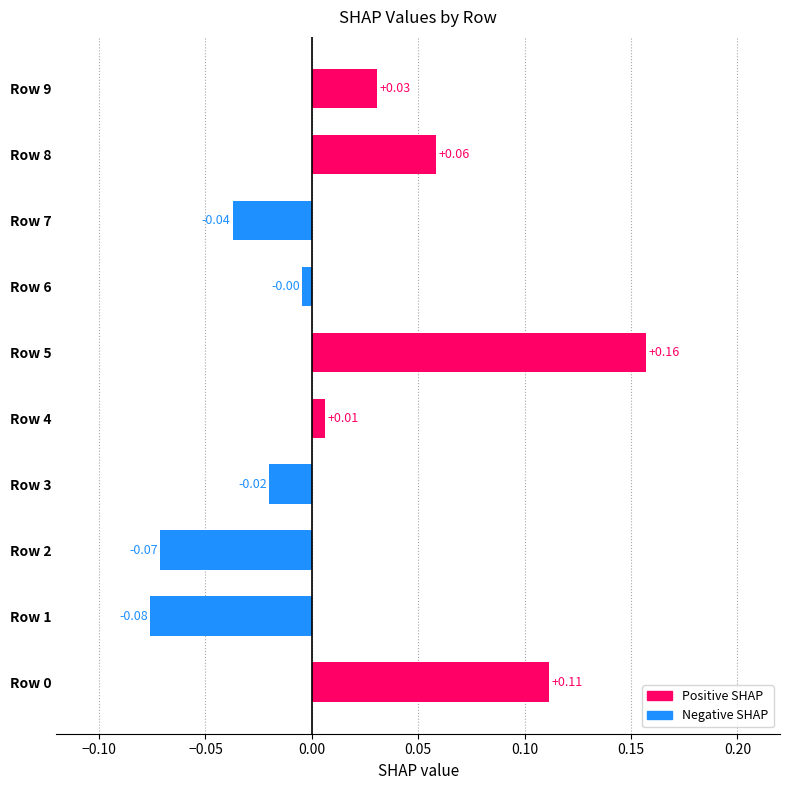

What is the change in value from Row 6 to Row 8?

+0.1